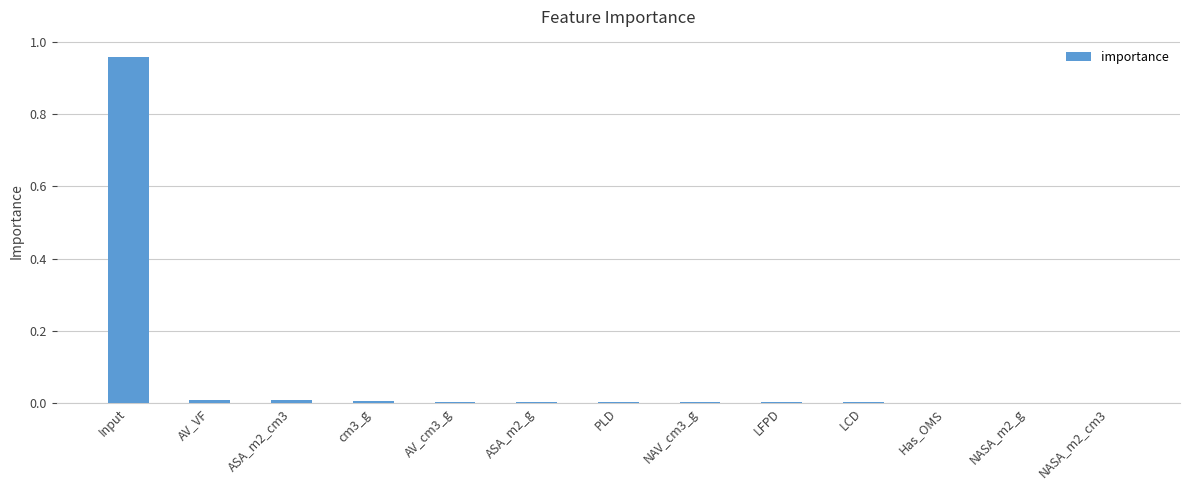

Which label corresponds to the largest value in the chart?

Input